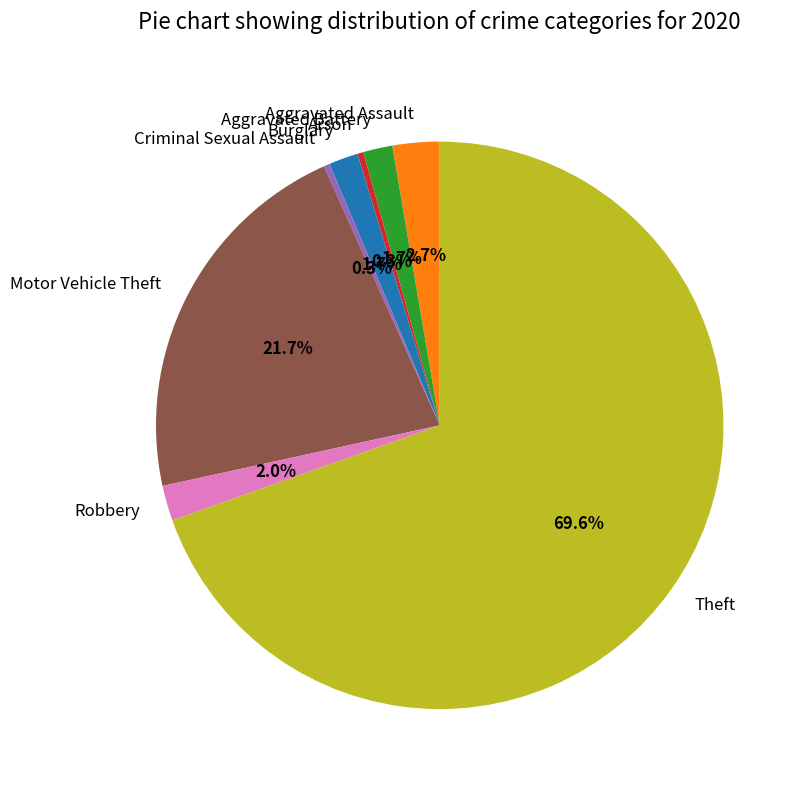

Combined, do Criminal Sexual Assault and Aggravated Assault account for over 50%?

No